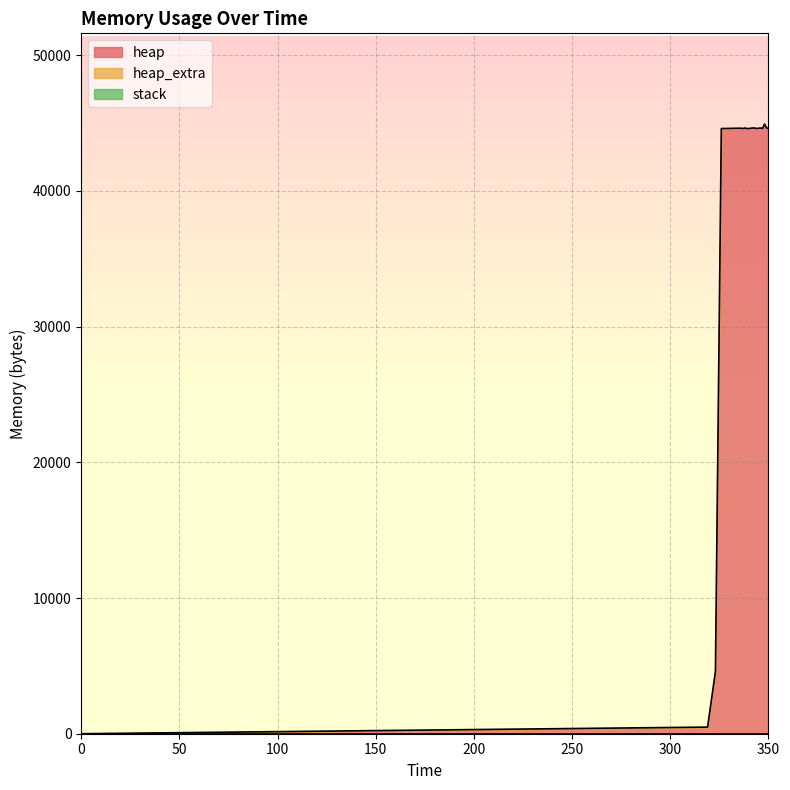

True or false: stack has a value of 0 at 350.

True